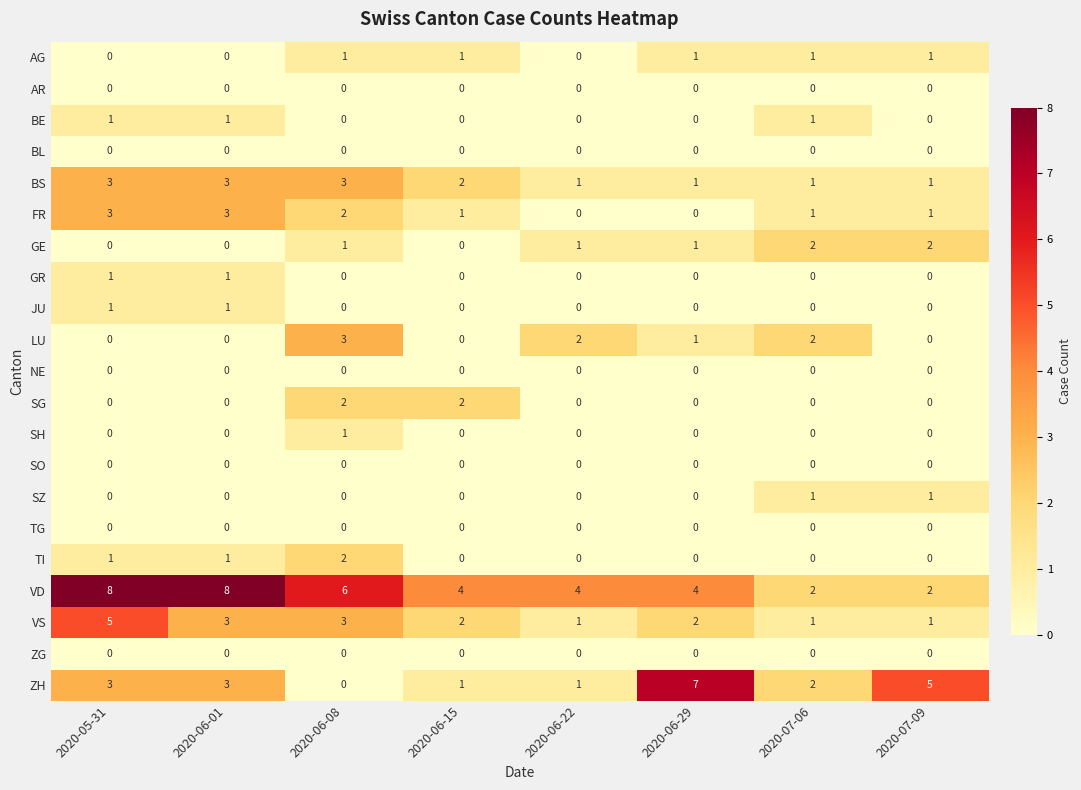

What is the difference between the maximum and minimum values in the ZH series?

7